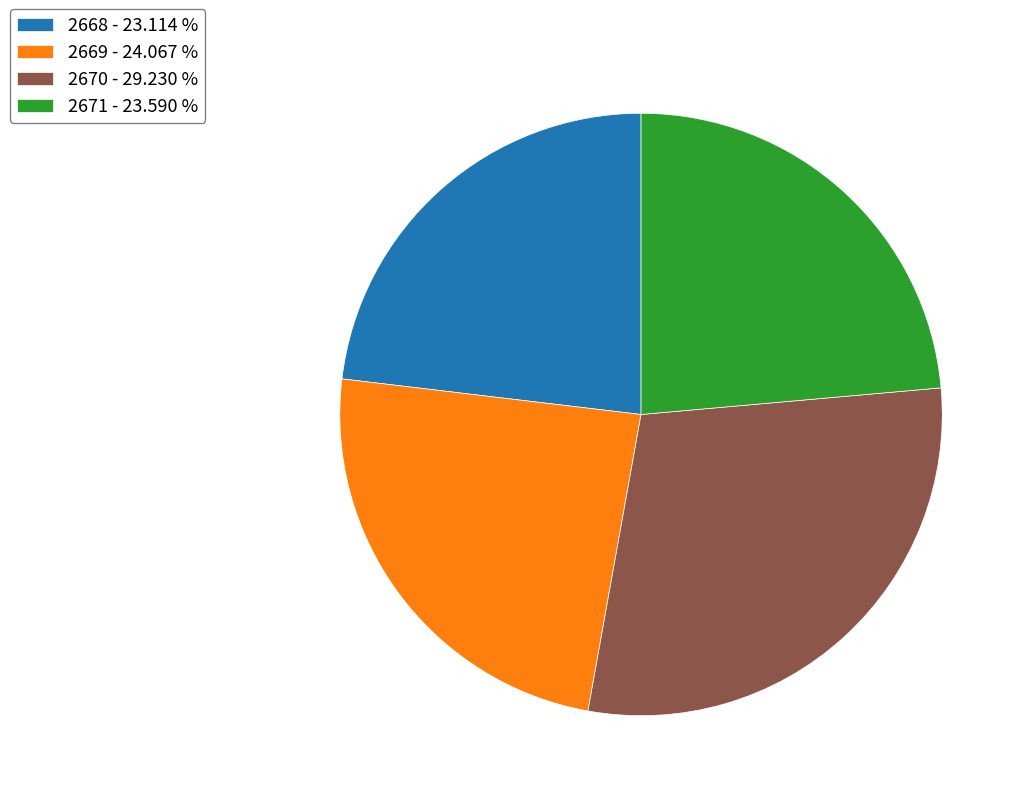

True or false: 2671 accounts for 24% of the total.

True